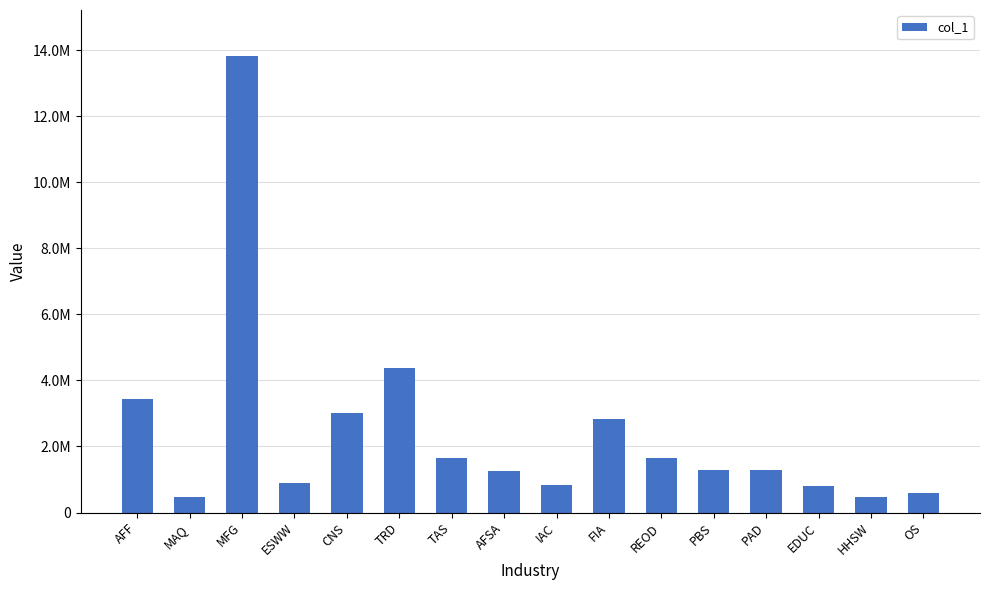

Which label corresponds to the largest value in the chart?

MFG